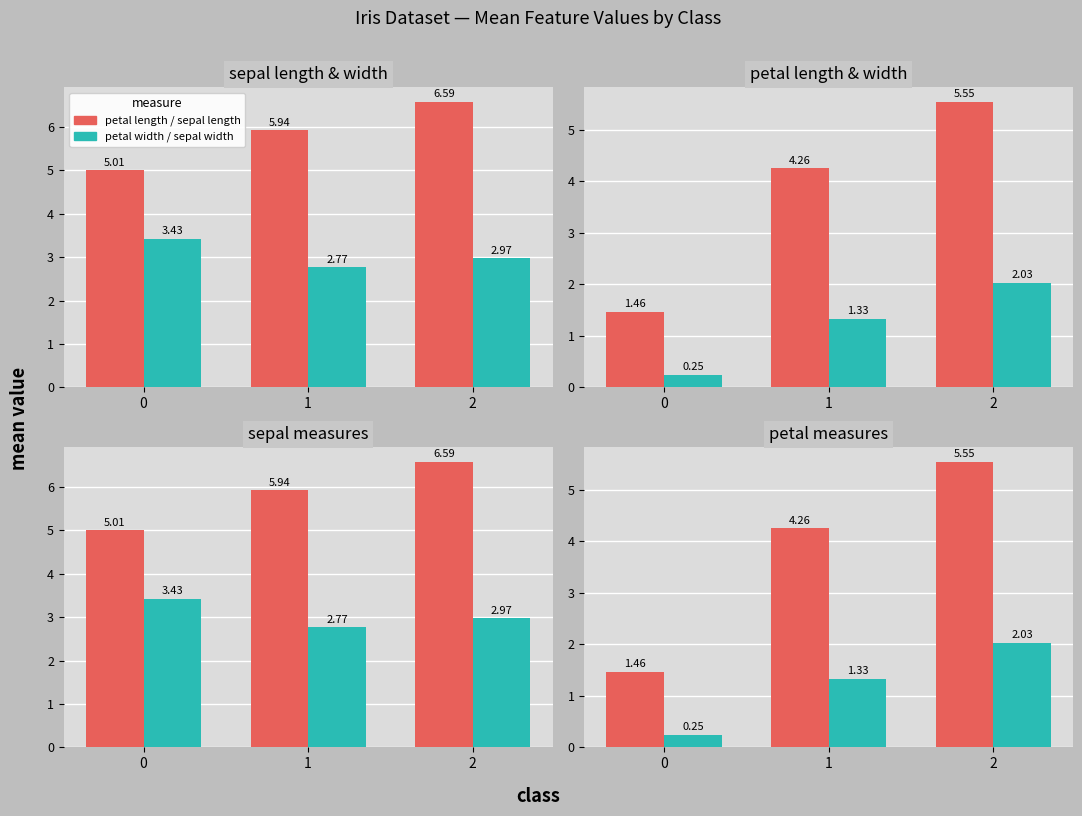

What is the difference between the maximum and second lowest values in the sepal width series?

0.5